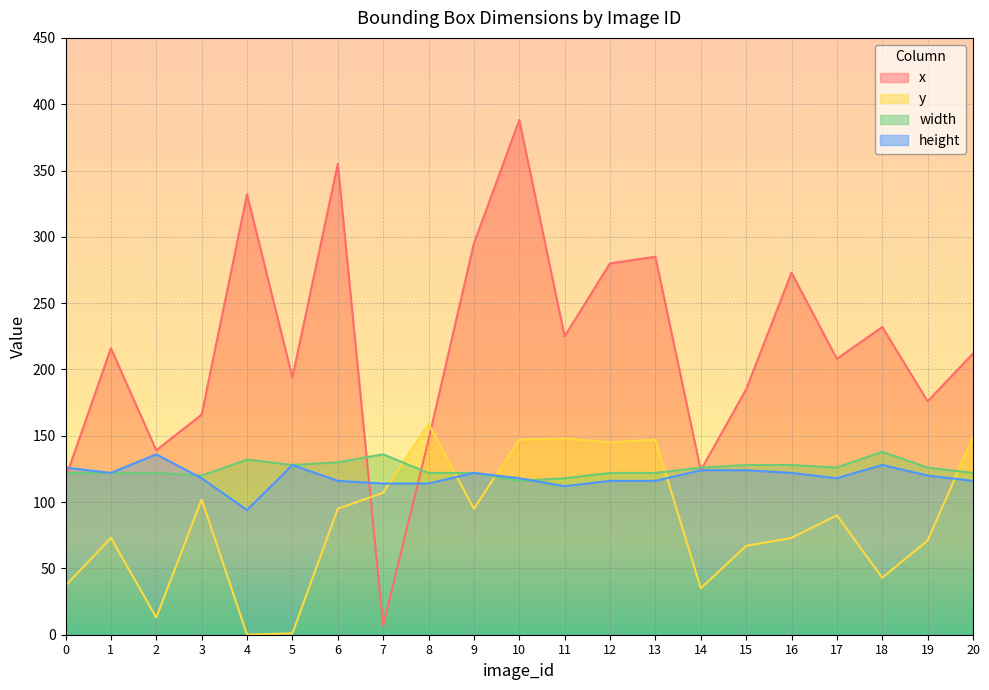

At which category does width reach its first local peak?

4